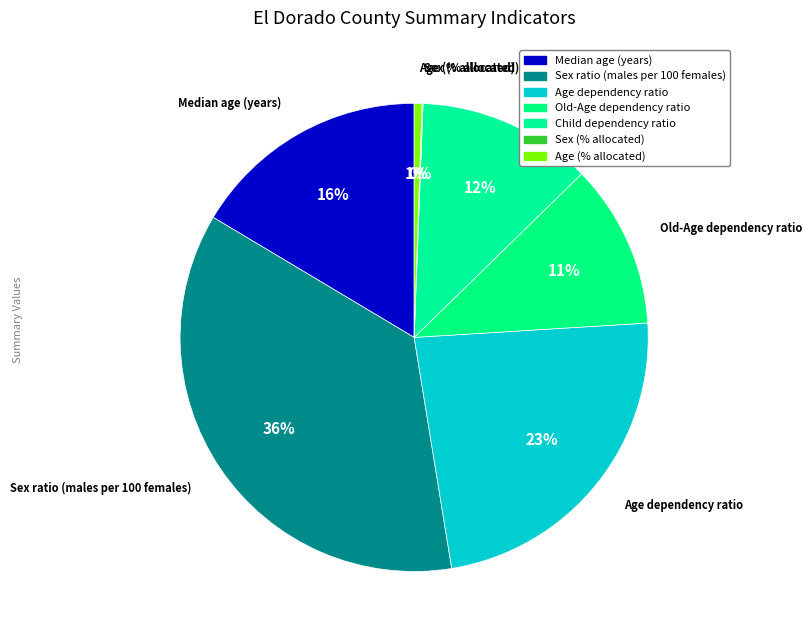

Count the number of slices in the pie.

7